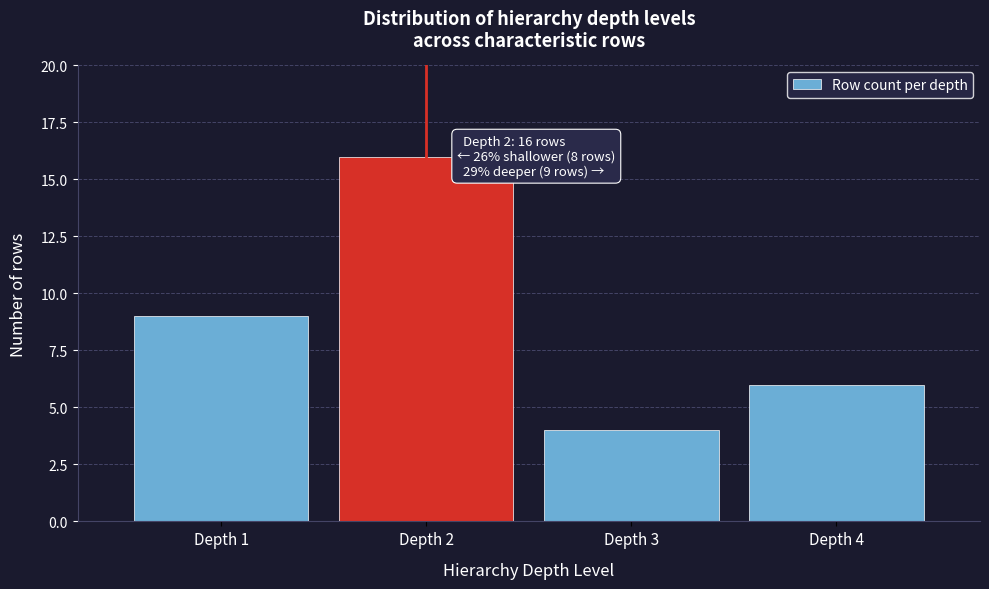

Reading right to left, transcribe all the data shown in this chart.

Depth 4=6	Depth 3=4	Depth 2=16	Depth 1=9